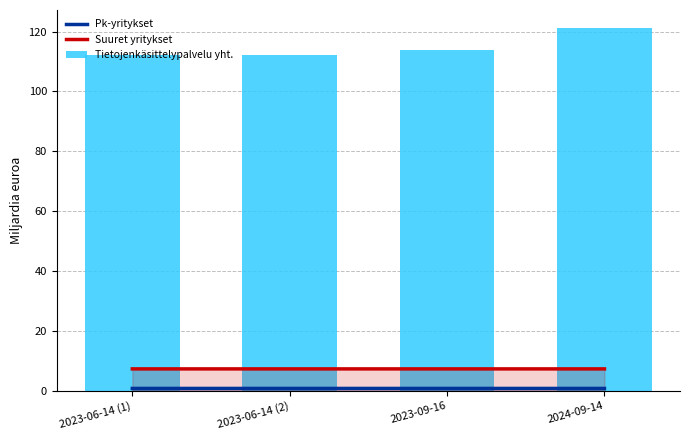

Does the chart contain stacked bars?

No